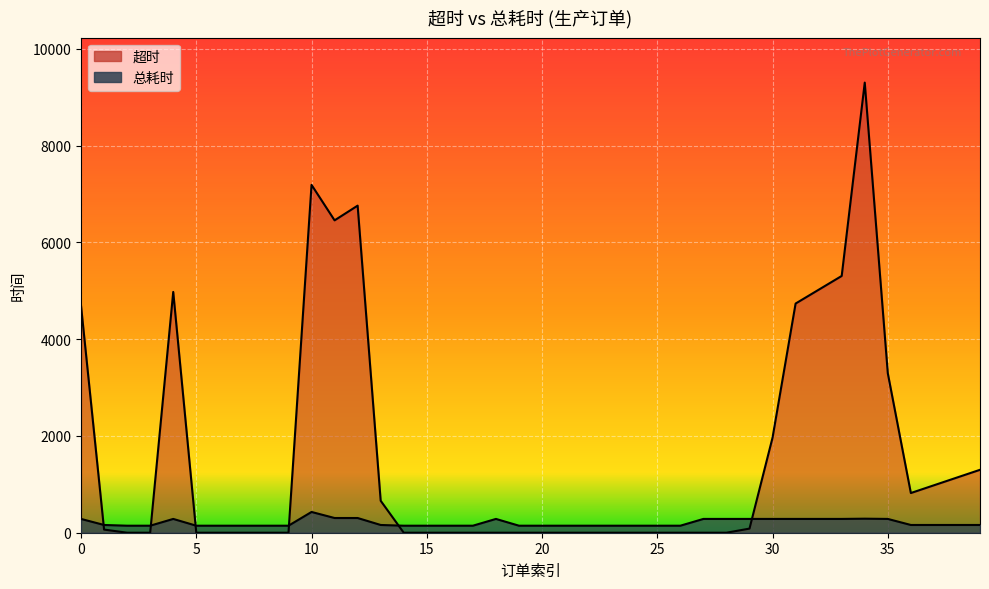

Is the value of 总耗时 at 24 greater than the value of 超时 at 26?

Yes